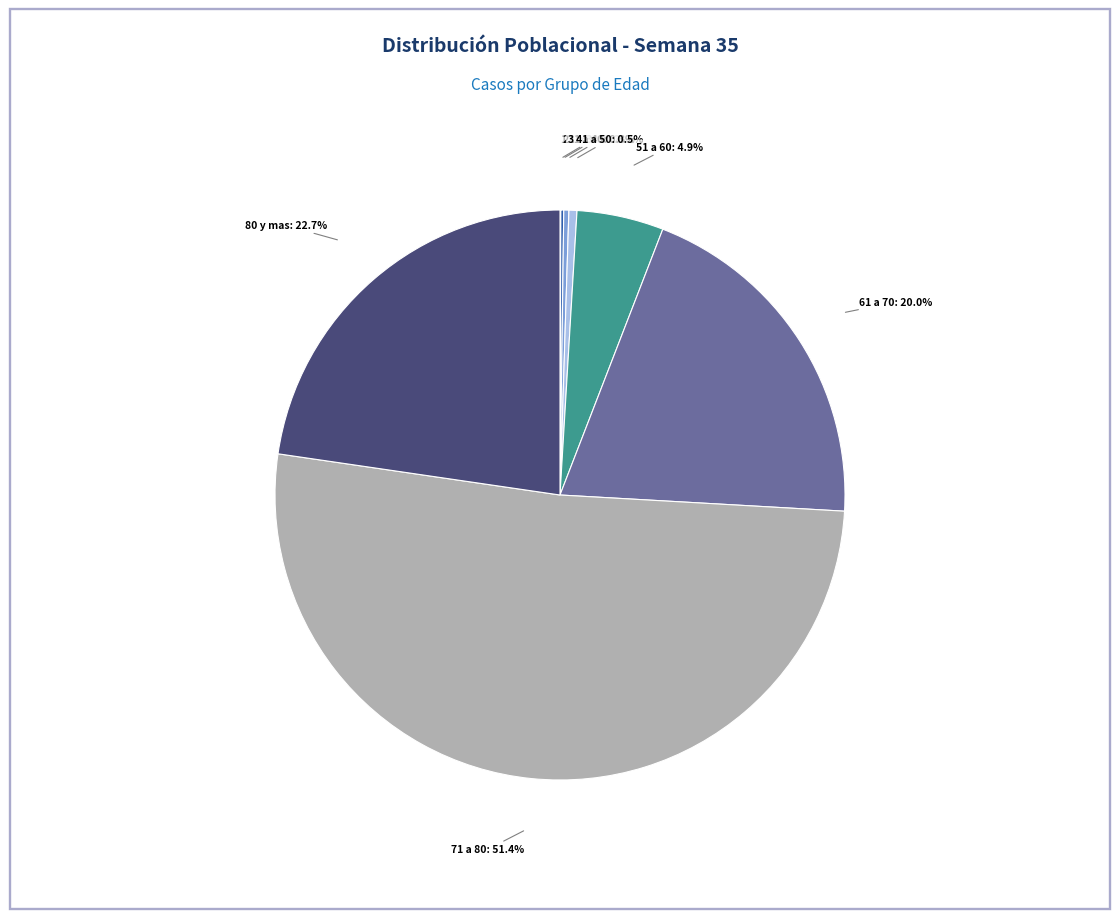

Which slice is the largest?

71 a 80